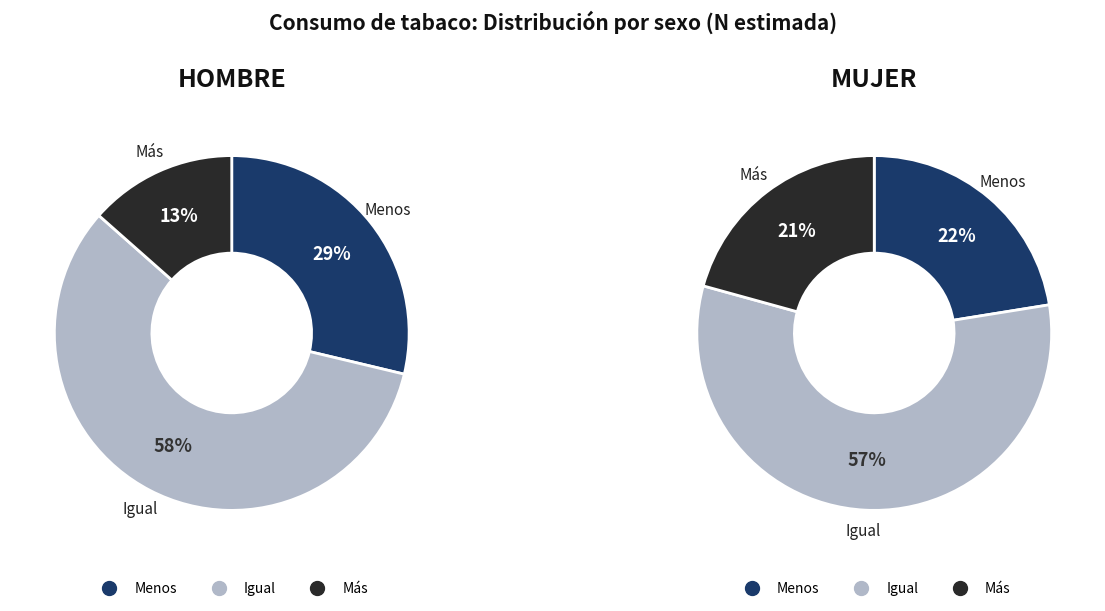

How many segments does this pie chart have?

3